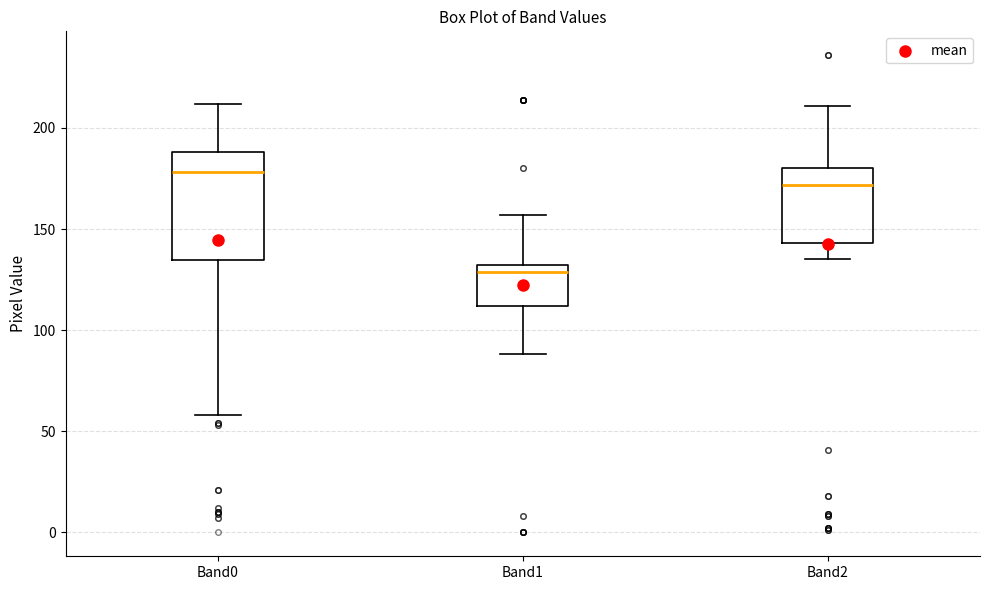

Reading left to right, read every box against the y-axis: the position of its median line, the range the box covers, and the ends of its whiskers. The values are not printed on the chart, so give them approximately, as read against the axis.

Band0: median 180, box 135 to 190, whiskers 60 to 210
Band1: median 130 (just below the box's upper edge), box 110 to 130, whiskers 90 to 155
Band2: median 170, box 145 to 180, whiskers 135 to 210